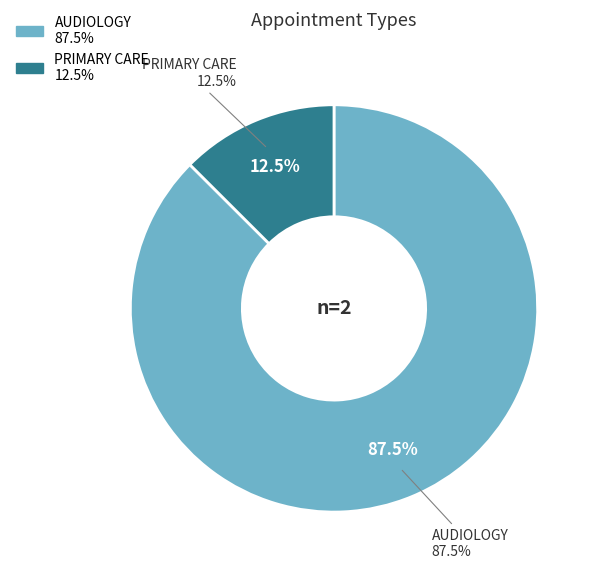

How many segments does this pie chart have?

2